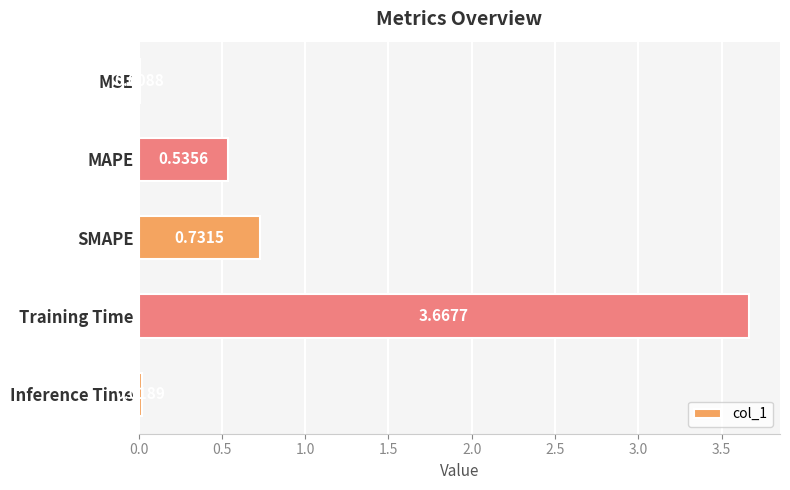

What is the sum of all values?

5.0